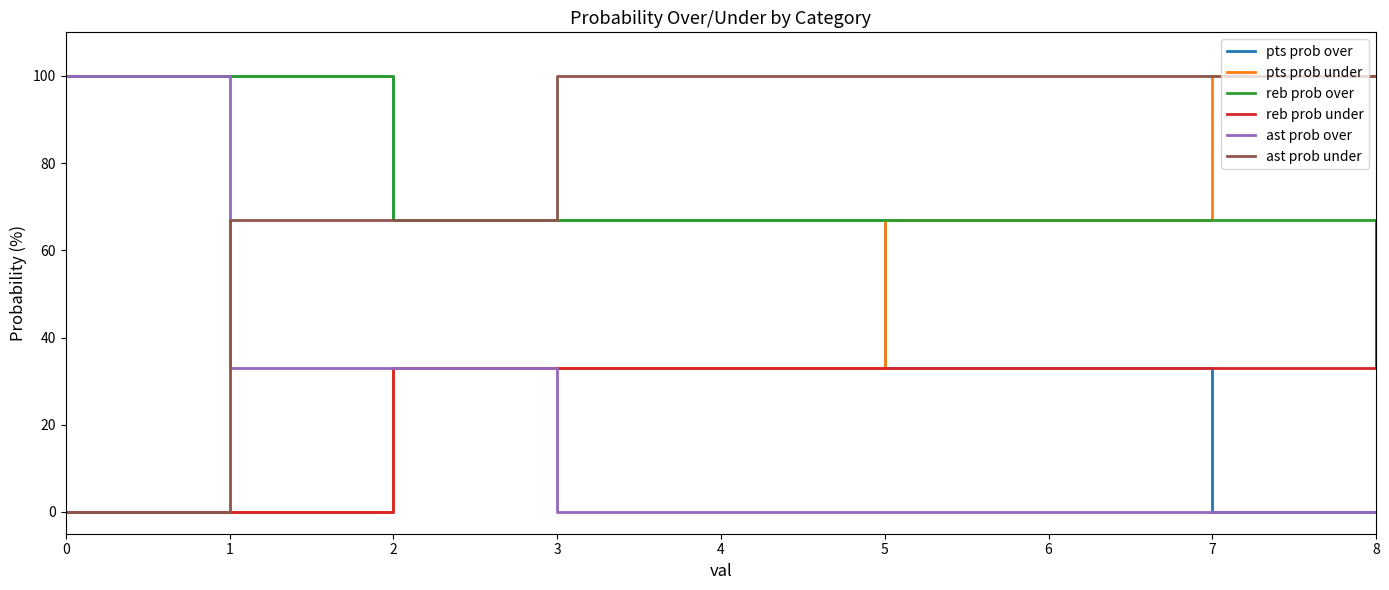

Is the value of pts prob over at 1 greater than the value of reb prob under at 2?

Yes